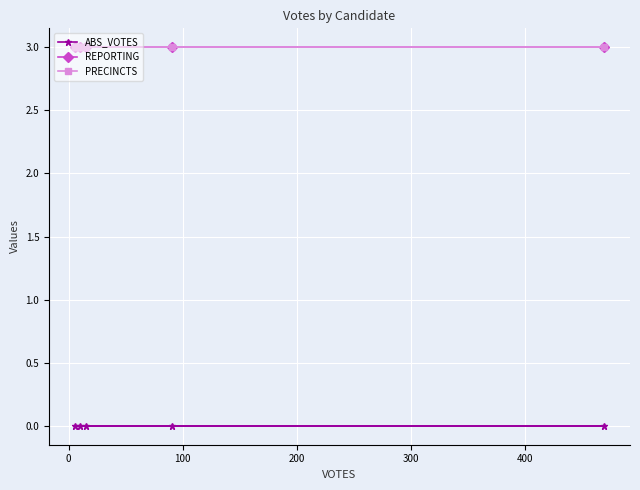

At how many categories does at least one series exceed 1?

5